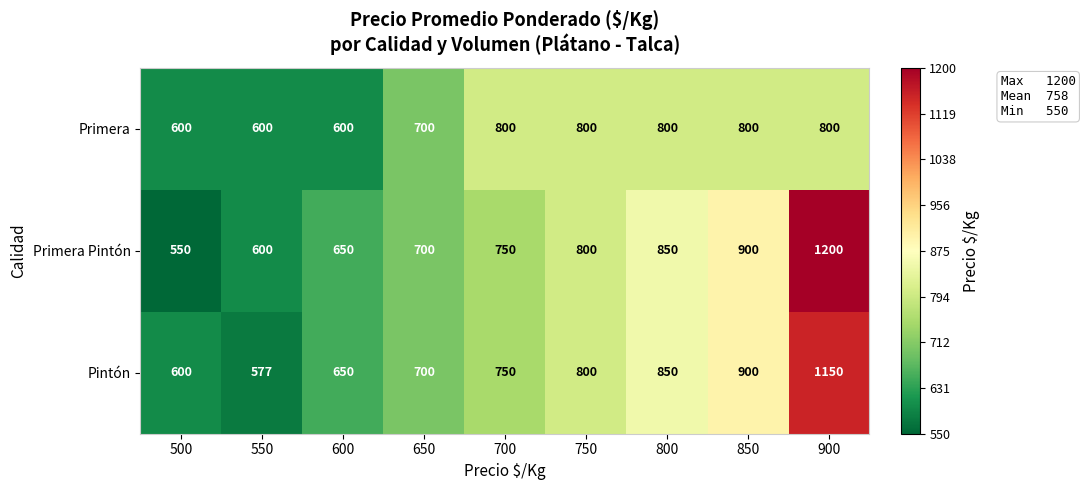

Which category has the lowest value across all series?

500